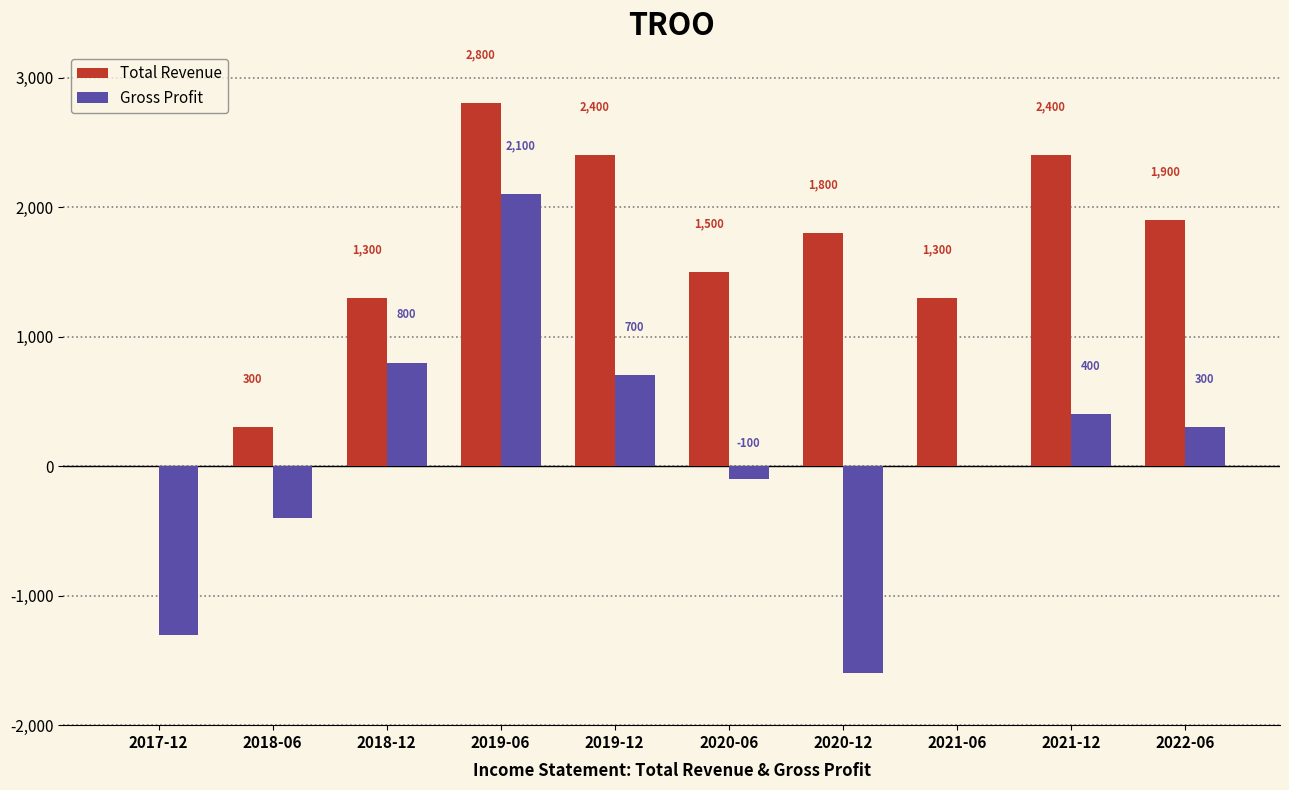

Is the value of Gross Profit at 2020-06 greater than the value of Total Revenue at 2022-06?

No